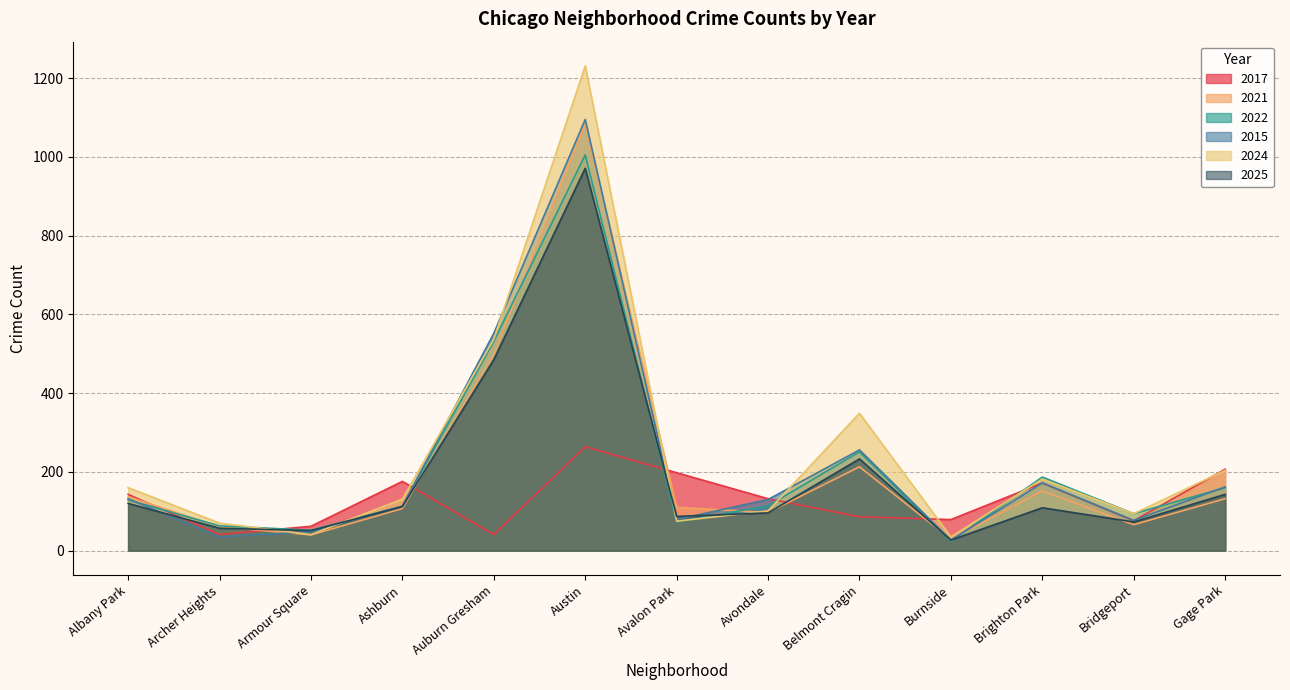

What are all the series names shown in the legend?

2017, 2021, 2022, 2015, 2024, 2025